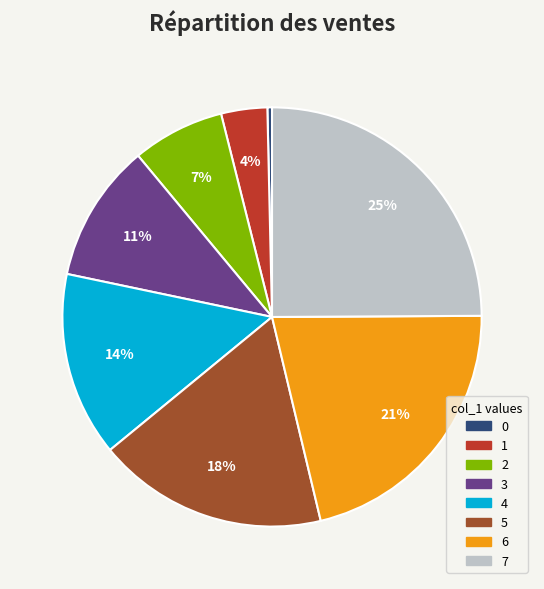

Which has a higher value, 5 or 1?

5